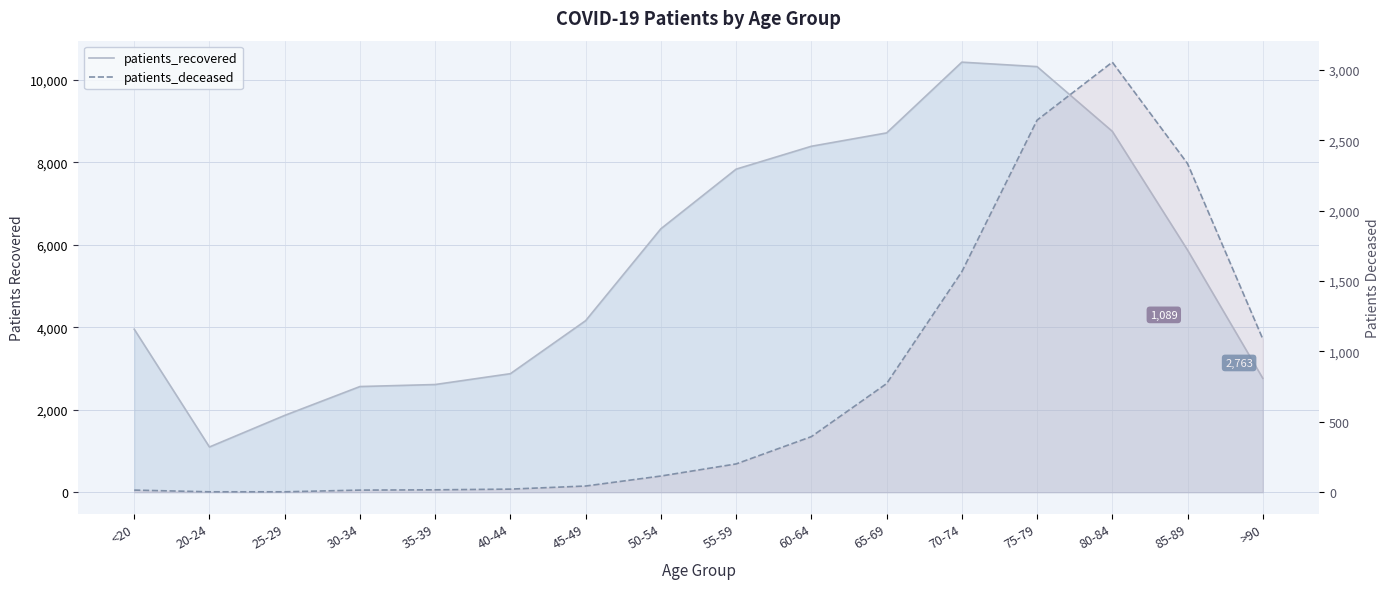

Reading left to right, transcribe all the data shown in this chart.

patients_recovered: 3954	1097	1863	2563	2612	2875	4161	6390	7836	8391	8715	10431	10323	8753	5873	2763
patients_deceased: 15	3	3	15	17	22	44	115	201	395	772	1567	2644	3056	2335	1089